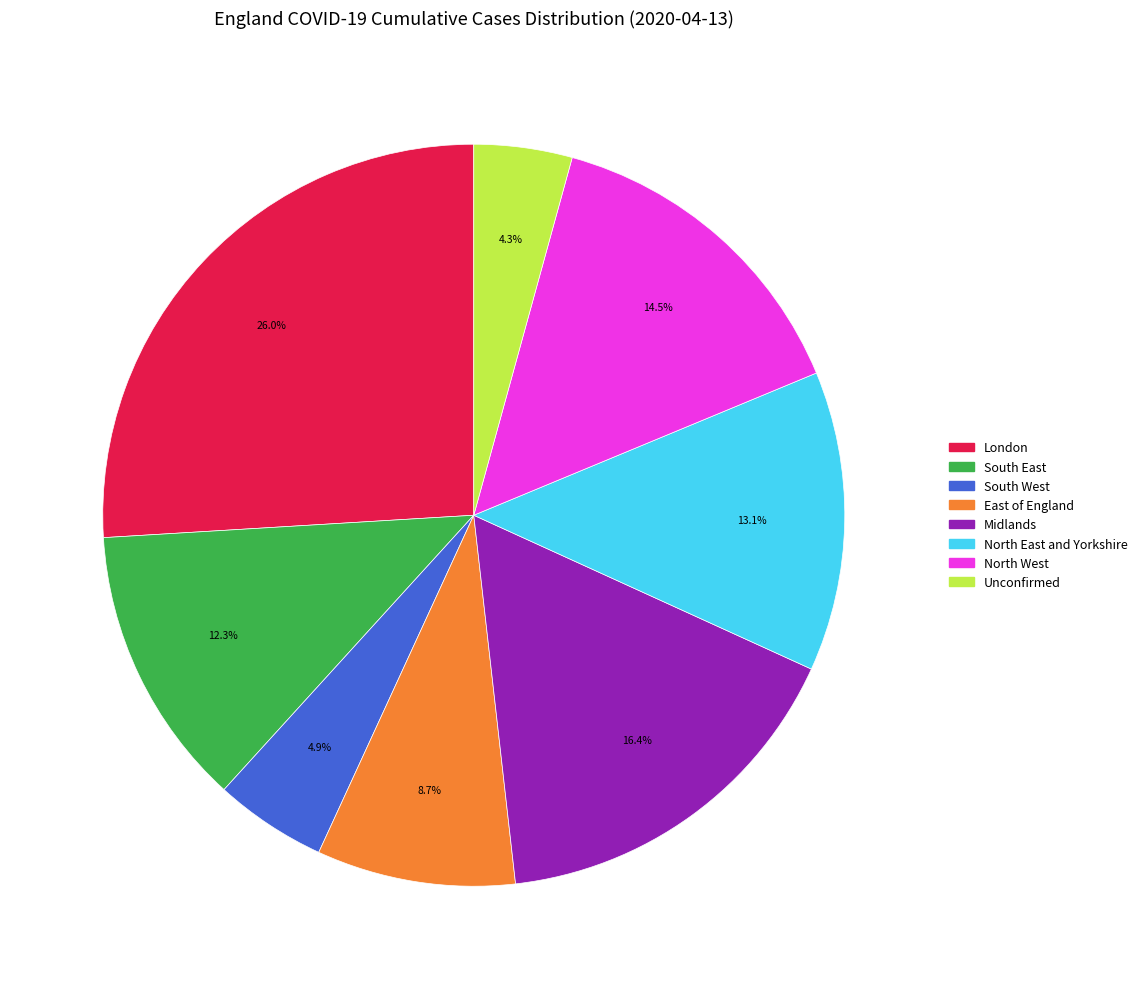

Is there any slice that represents more than half of the pie?

No